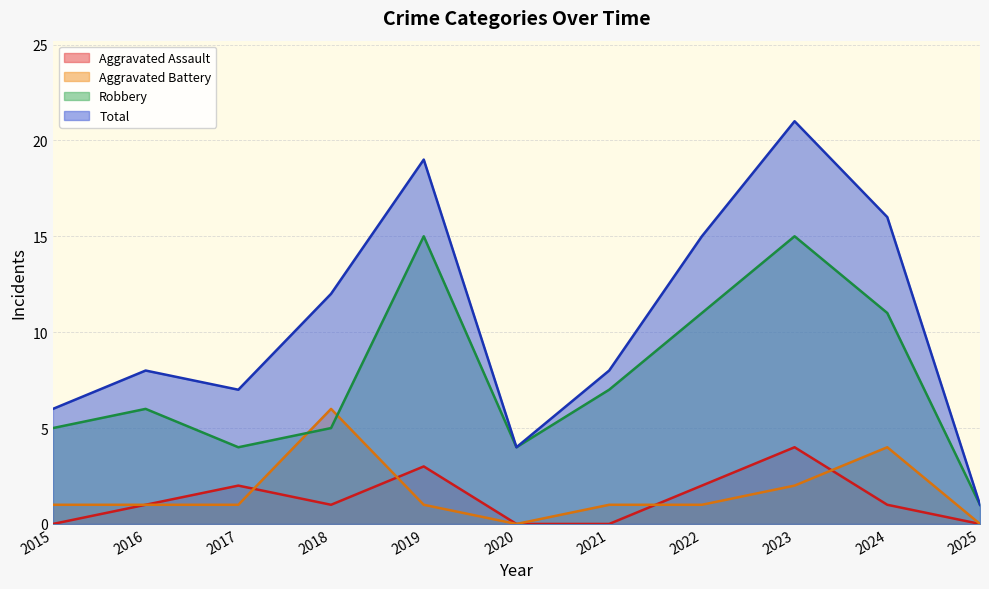

The value of Total at 2016 is 8. True or false?

True